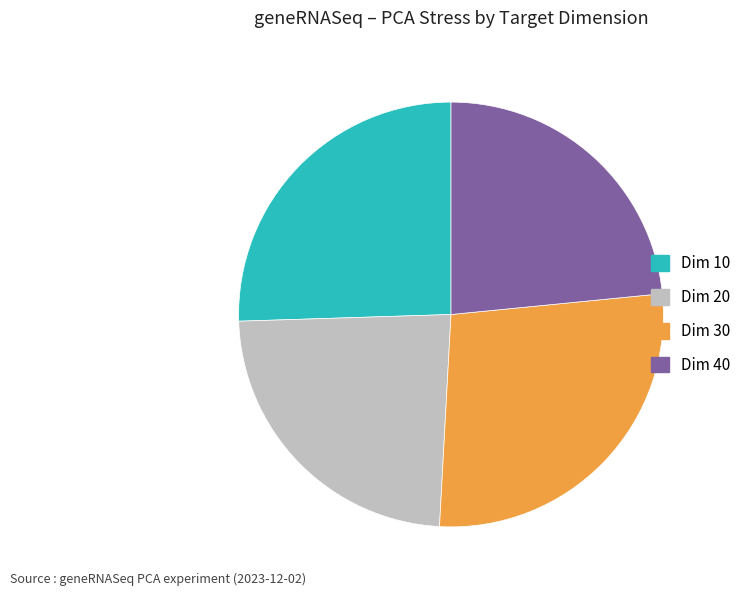

Does any single category account for the majority?

No